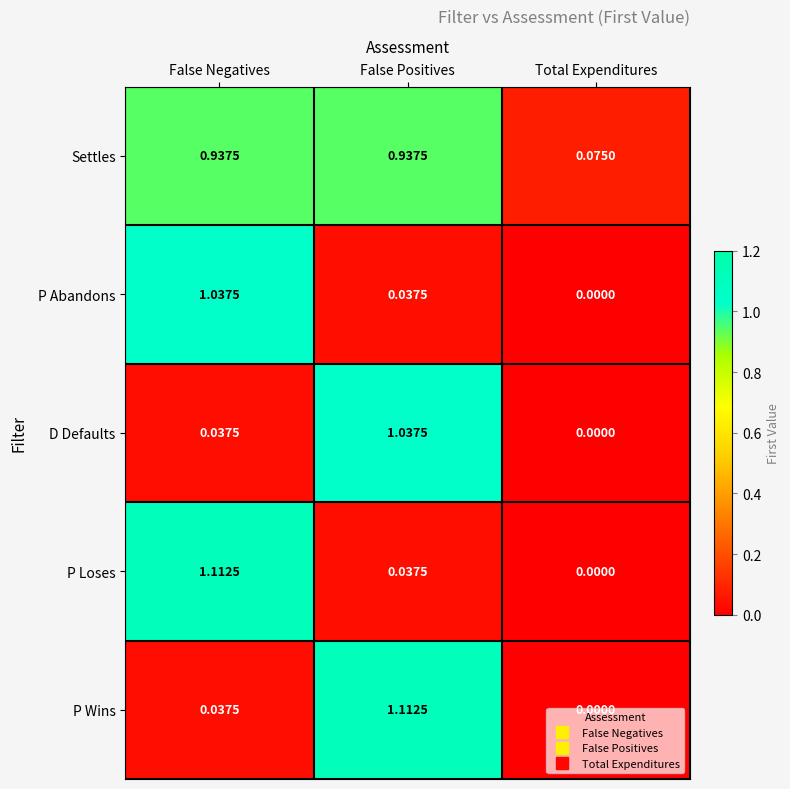

Which label corresponds to the smallest value in the chart?

Total Expenditures